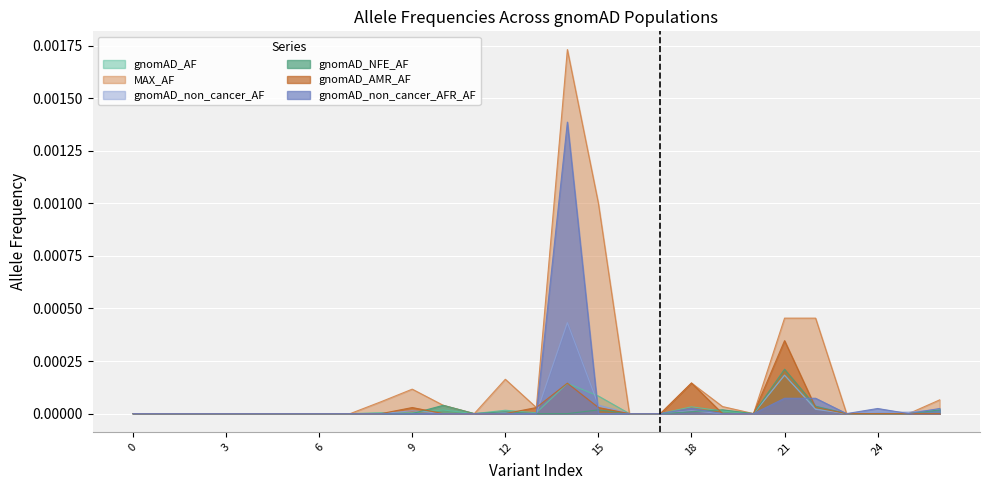

How many values in the gnomAD_AMR_AF series exceed 0?

7